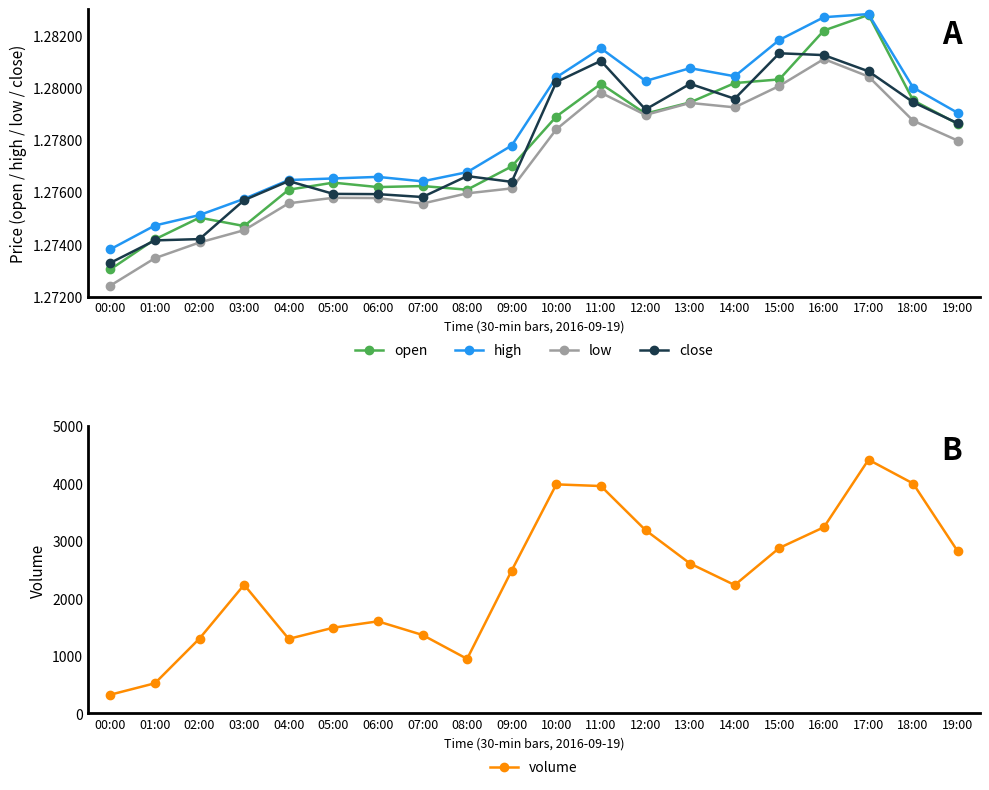

Rank the categories by volume value from highest to lowest.

17:00, 18:00, 10:00, 11:00, 16:00, 12:00, 15:00, 19:00, 13:00, 09:00, 03:00, 14:00, 06:00, 05:00, 07:00, 02:00, 04:00, 08:00, 01:00, 00:00